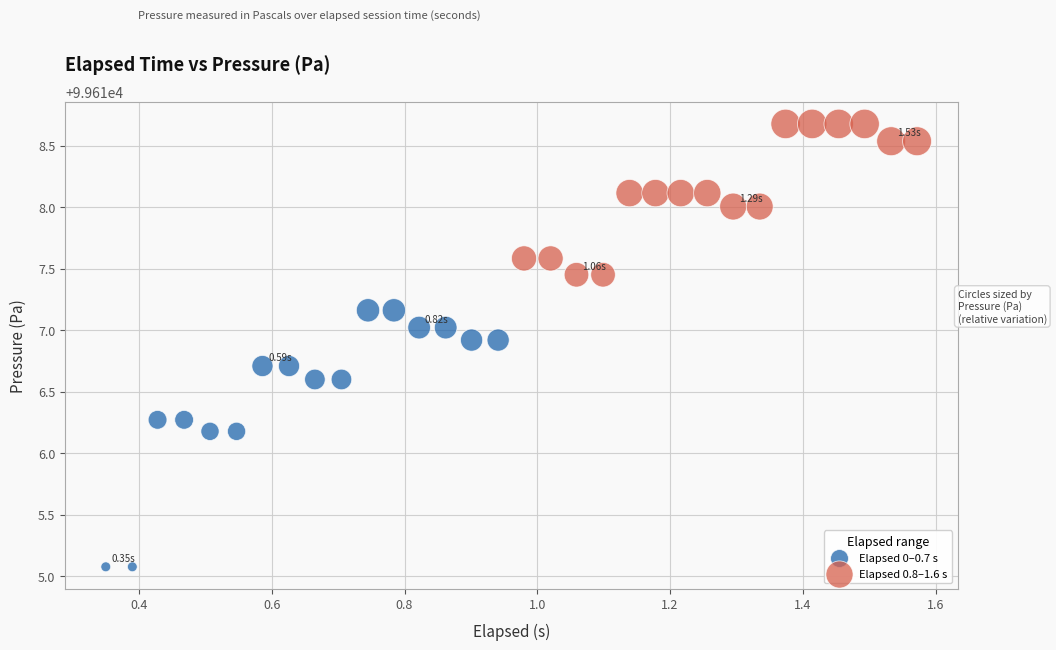

Which series contains the lowest Y value?

Elapsed 0–0.7 s